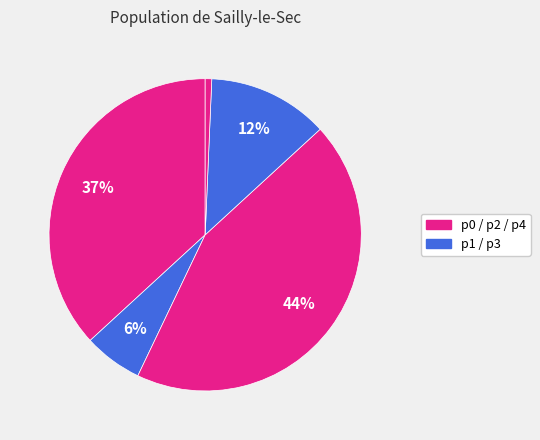

How many segments does this pie chart have?

5